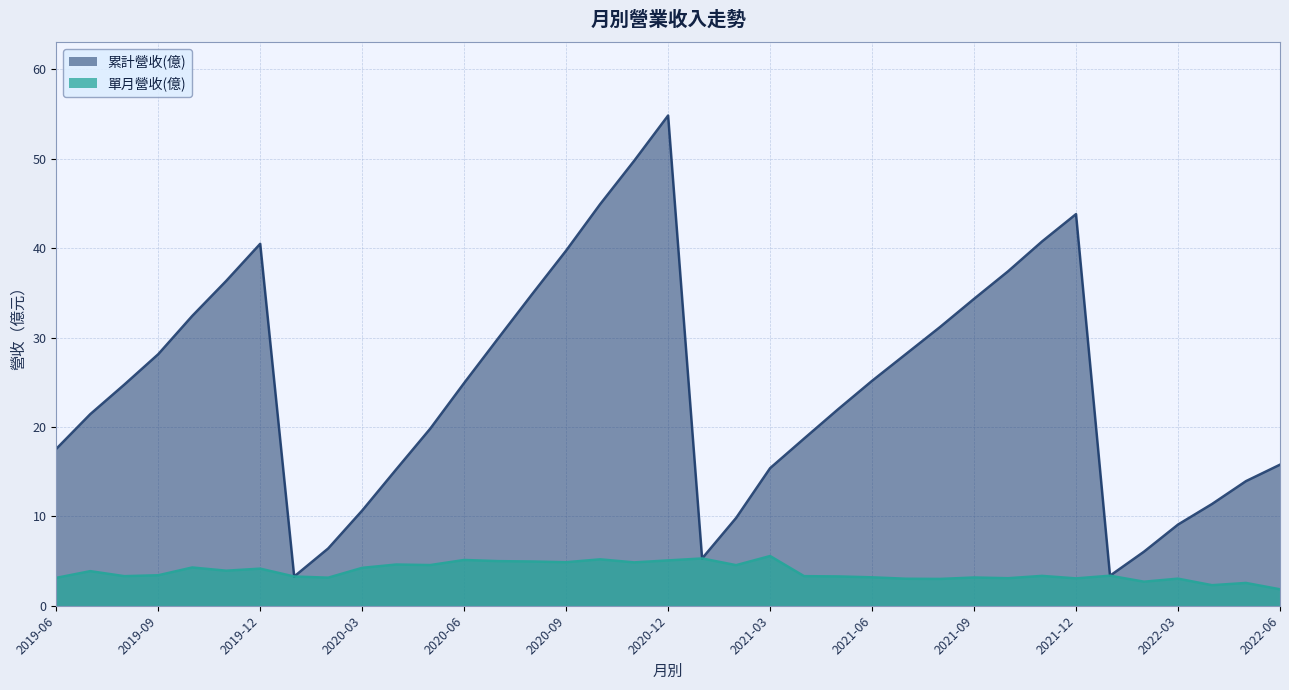

Does the chart display data point markers on the line(s)?

No